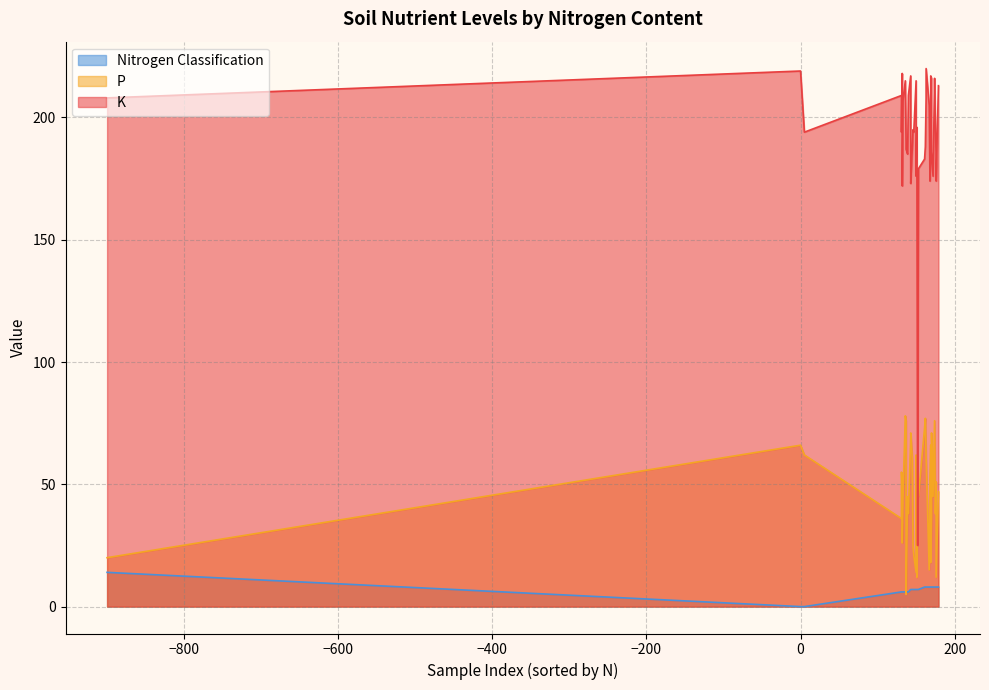

What is the difference between the highest and lowest values at 6?

194